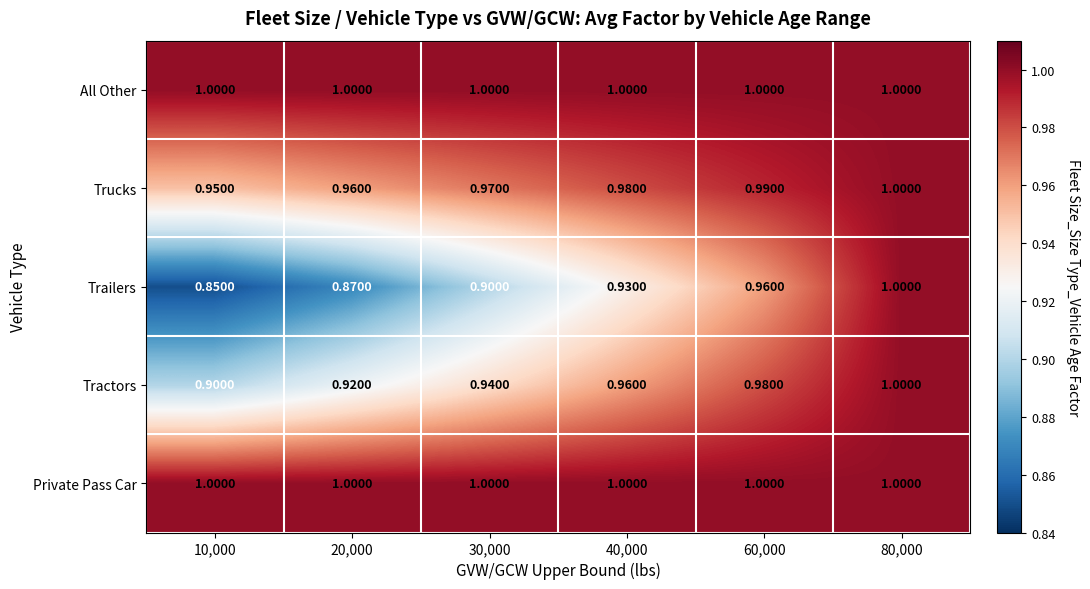

Rank the series at 60,000 from highest to lowest value.

All Other, Private Pass Car, Trucks, Tractors, Trailers